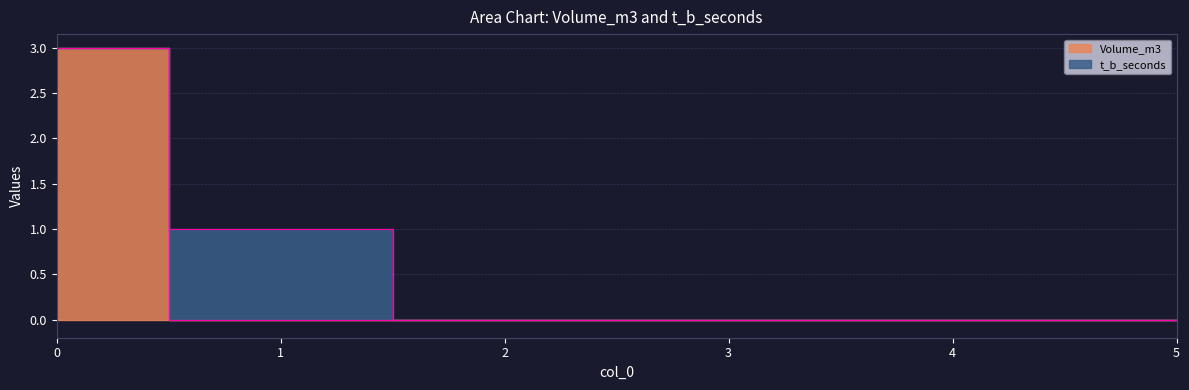

The chart shows a value of 0 at 2. True or false?

True